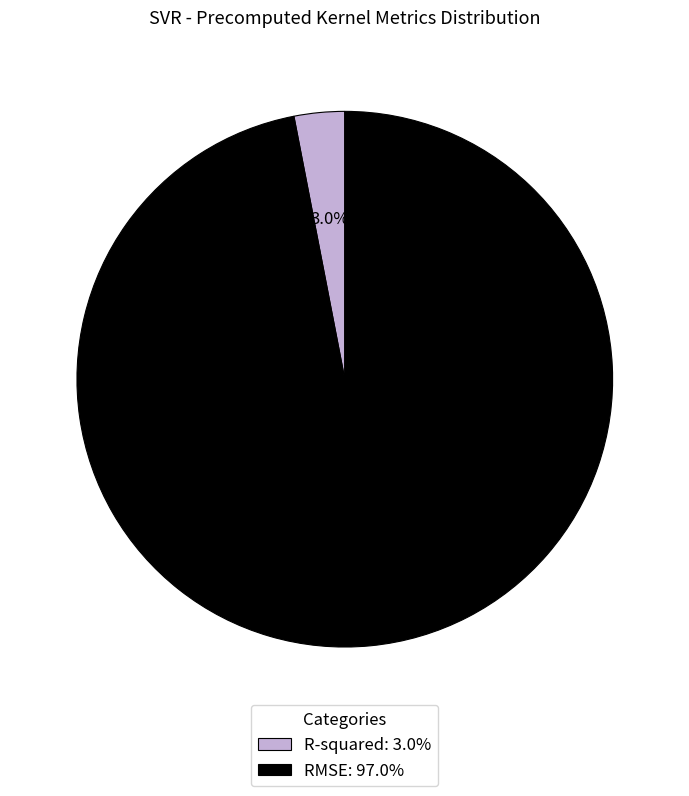

Count the number of slices in the pie.

2